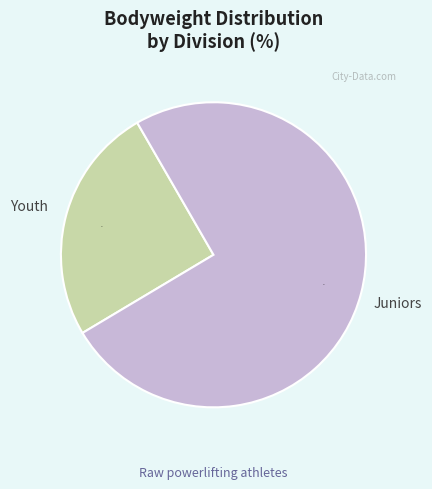

Rank the categories by value from highest to lowest.

Juniors, Youth